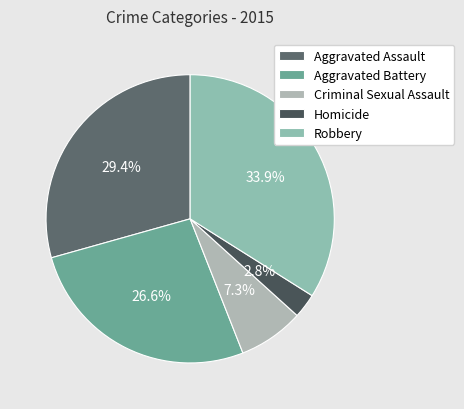

True or false: Homicide accounts for 16% of the total.

False